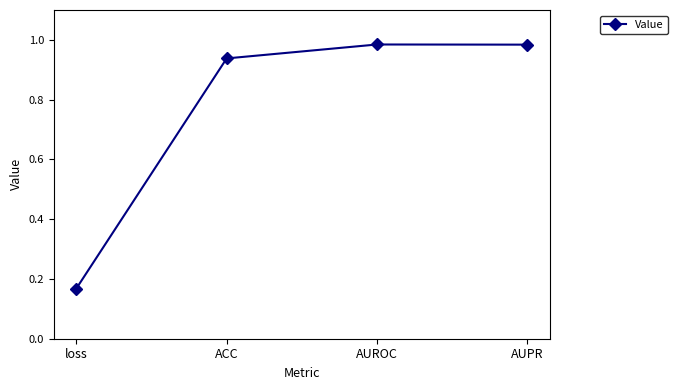

Which category has the lowest value across all series?

loss